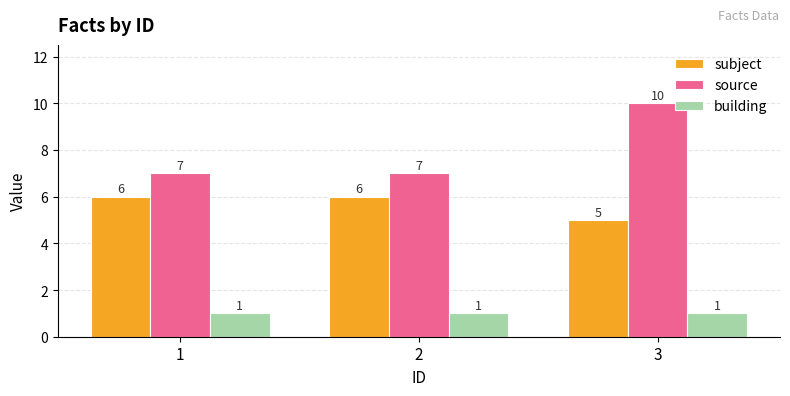

What is the minimum value shown in the chart?

1